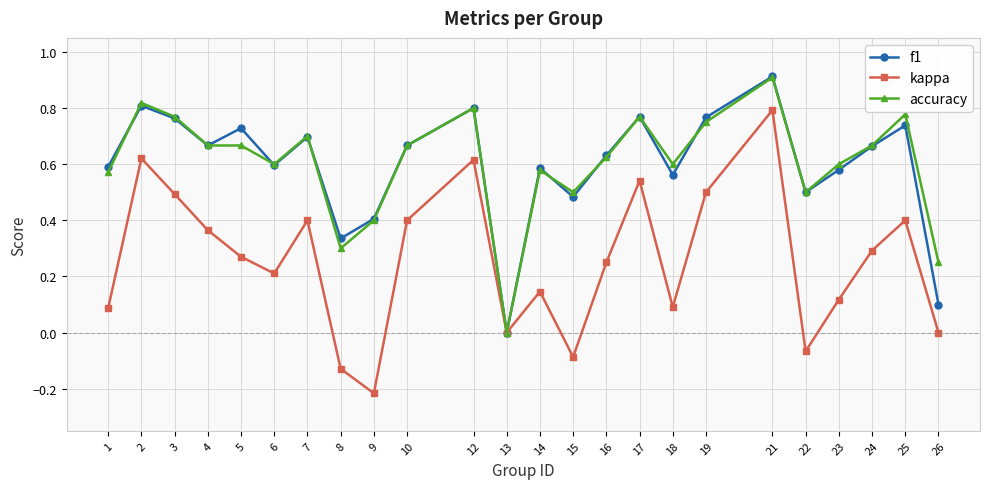

Which series has the largest range (max minus min)?

kappa